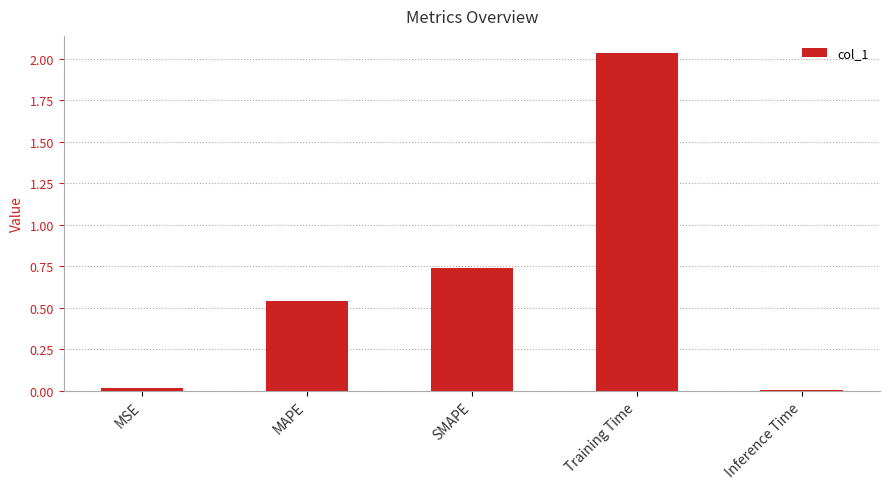

What is the sum of the values at MAPE and Training Time?

2.6